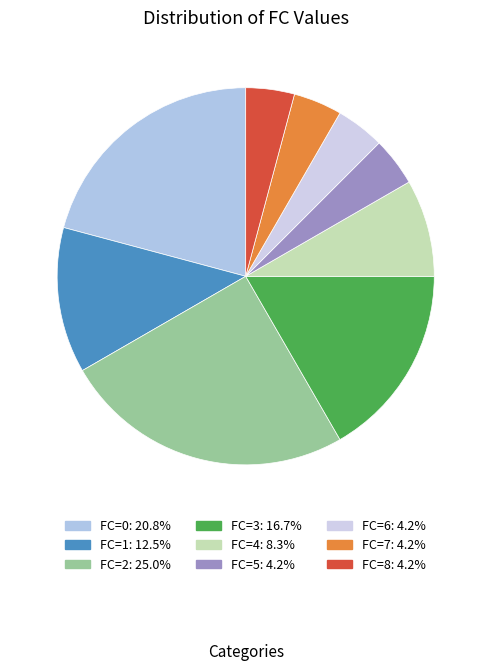

Does FC=7 represent more than half of the total?

No